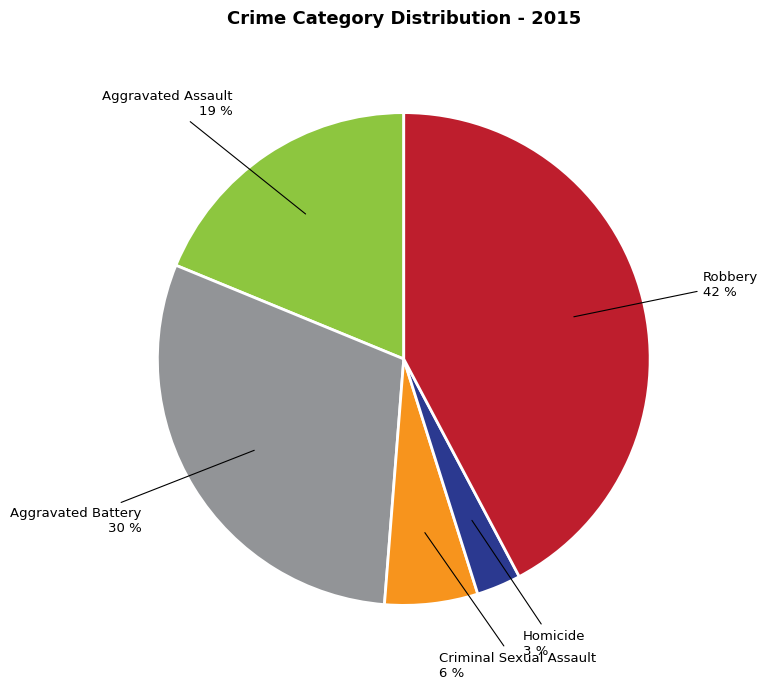

Does any single category account for the majority?

No